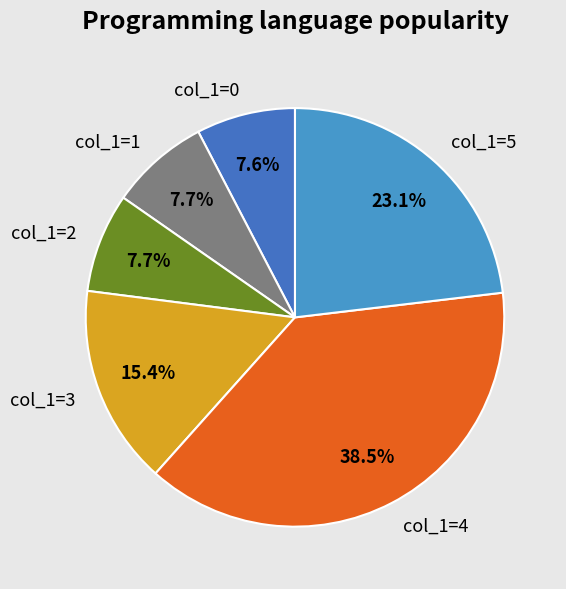

Which category has the biggest portion of the pie?

col_1=4